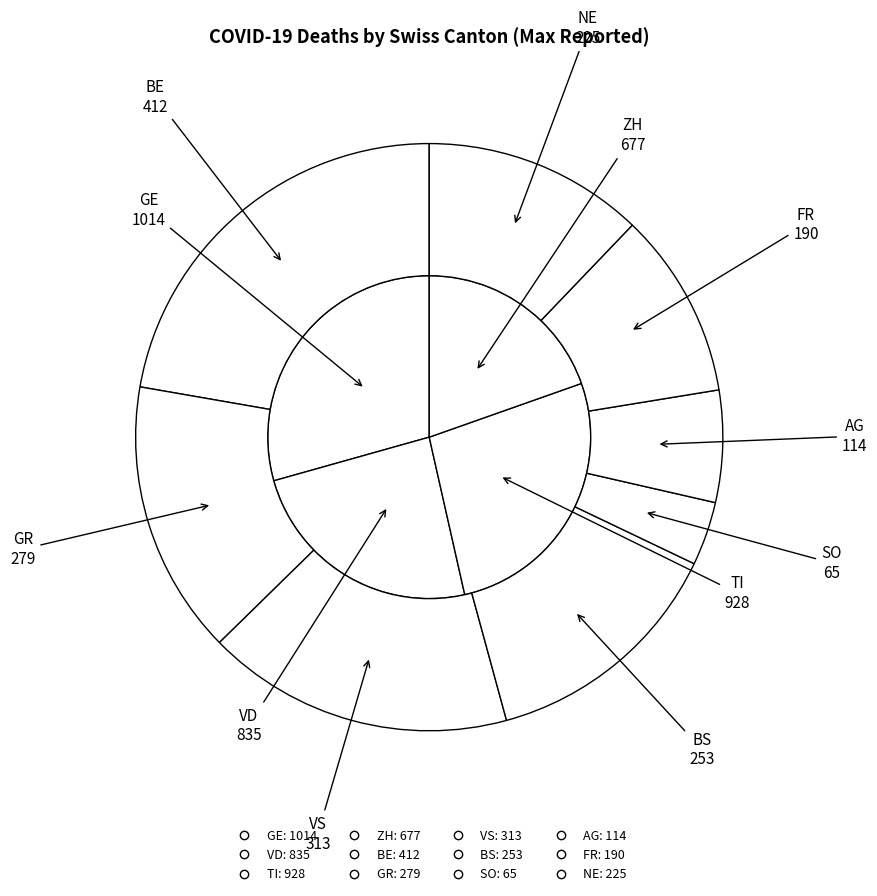

The AG slice represents 1% of the pie. True or false?

False